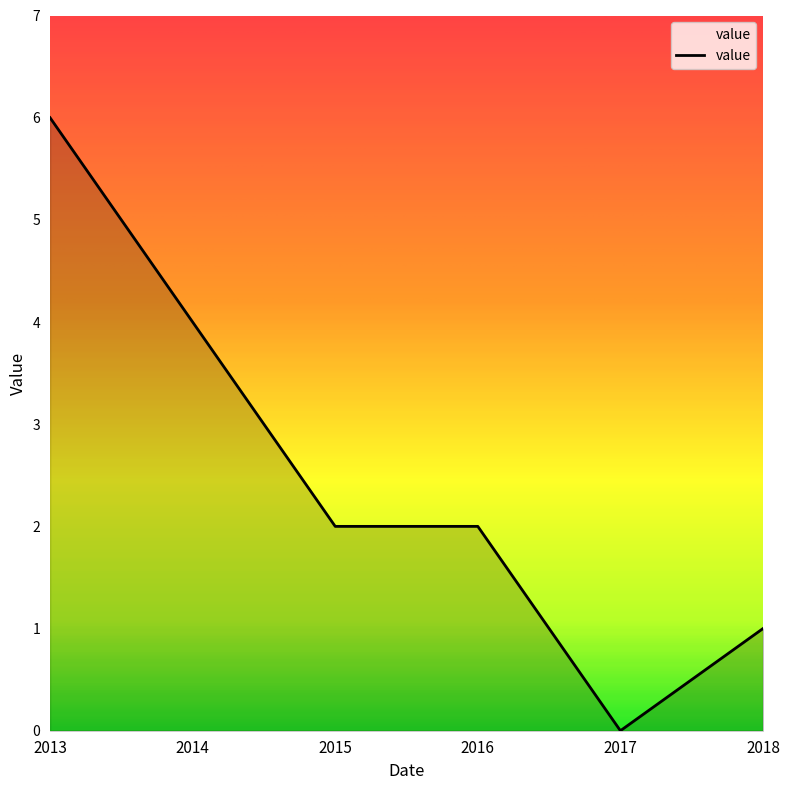

Reading left to right, list all the values displayed in this chart.

2013=6	2014=4	2015=2	2016=2	2017=0	2018=1